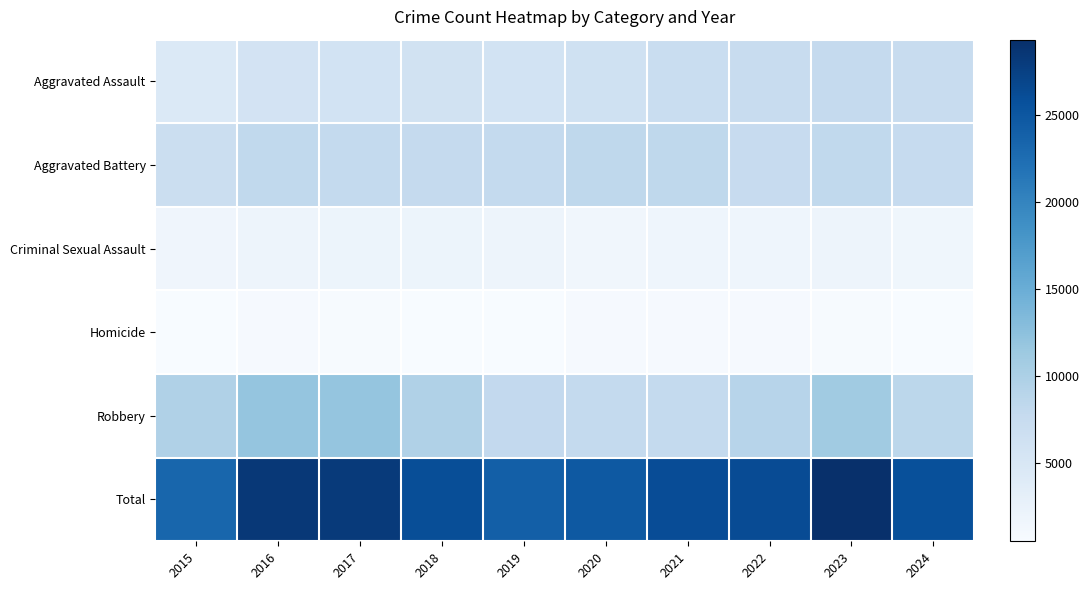

Which category has the lowest value across all series?

2015